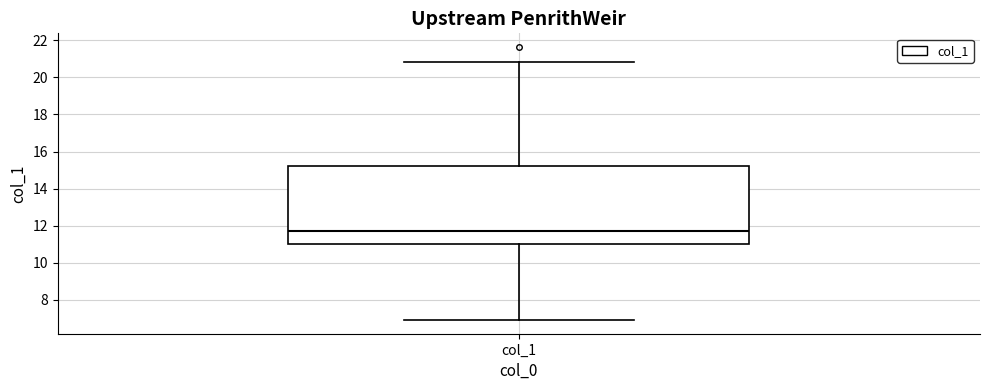

Transcribe this box plot: give where the median line is, the range the box spans, and where the two whiskers end, as read against the y-axis. The values are not printed on the chart, so give them approximately, as read against the axis.

median 11.8, box 11.0 to 15.2, whiskers 7.0 to 20.8